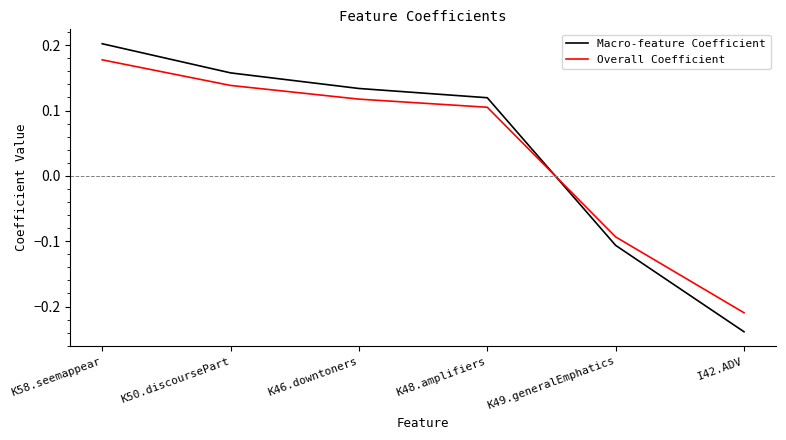

What position from the right is K50.discoursePart?

5